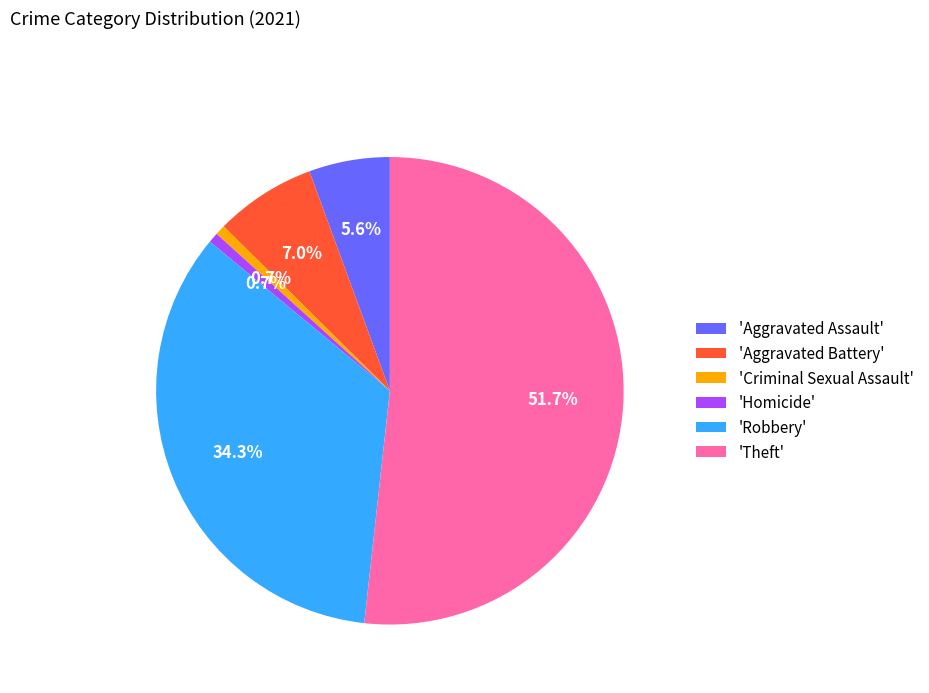

What percentage is NOT represented by 'Aggravated Assault'?

94.4%